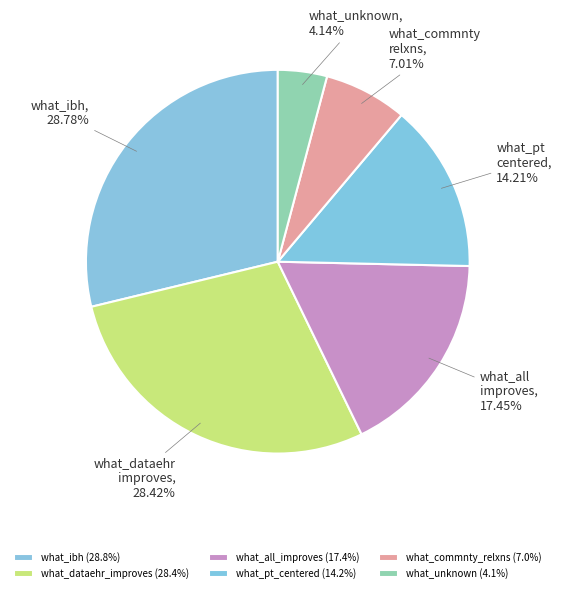

Does what_unknown account for over 50% of the chart?

No